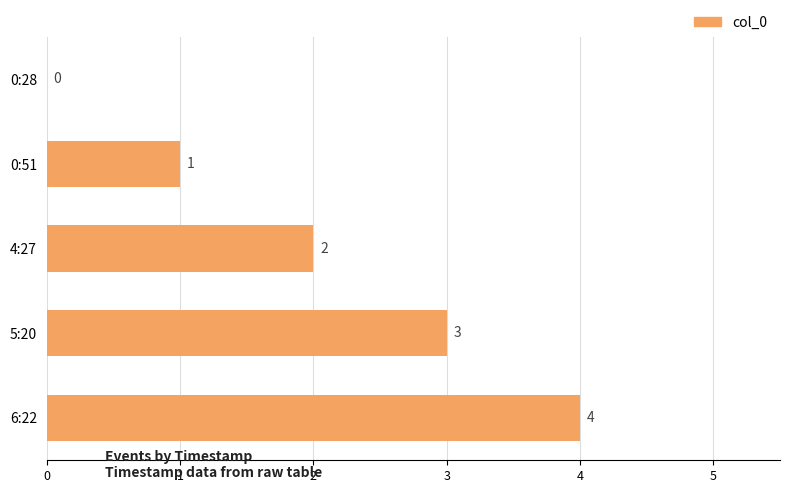

Are the bars grouped side by side (vs. stacked)?

No